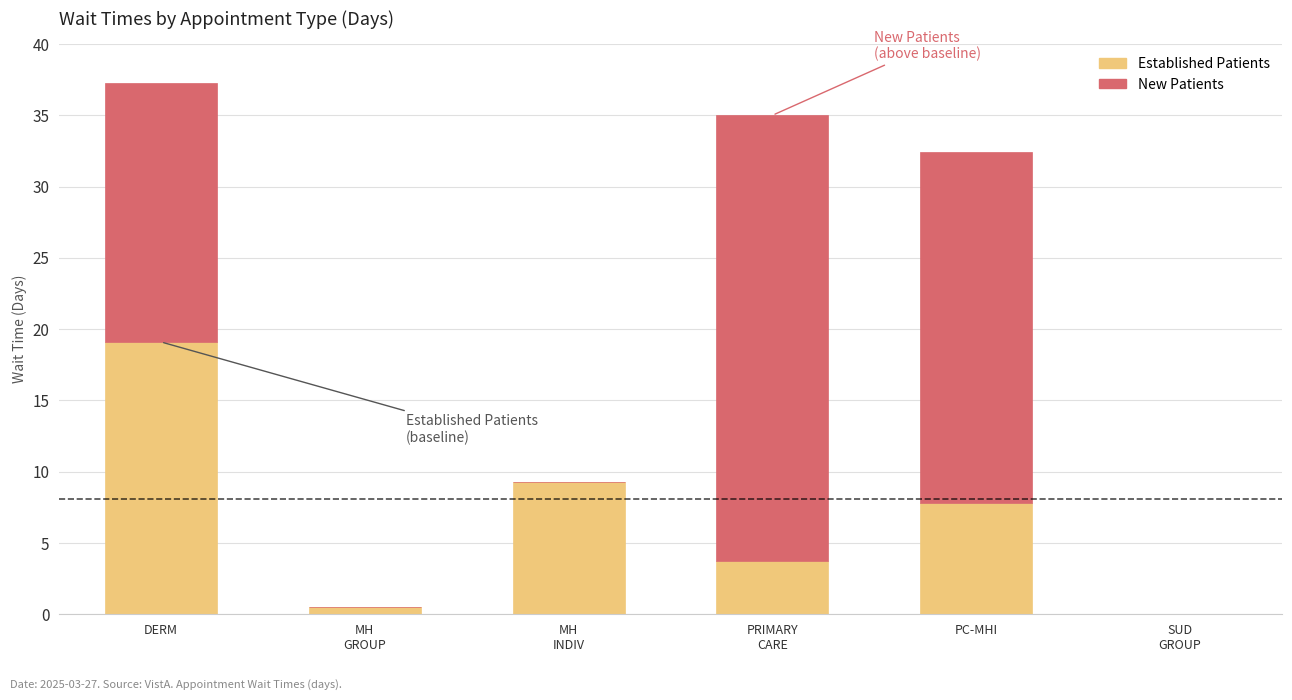

At which label does Established Patients reach its peak?

DERM